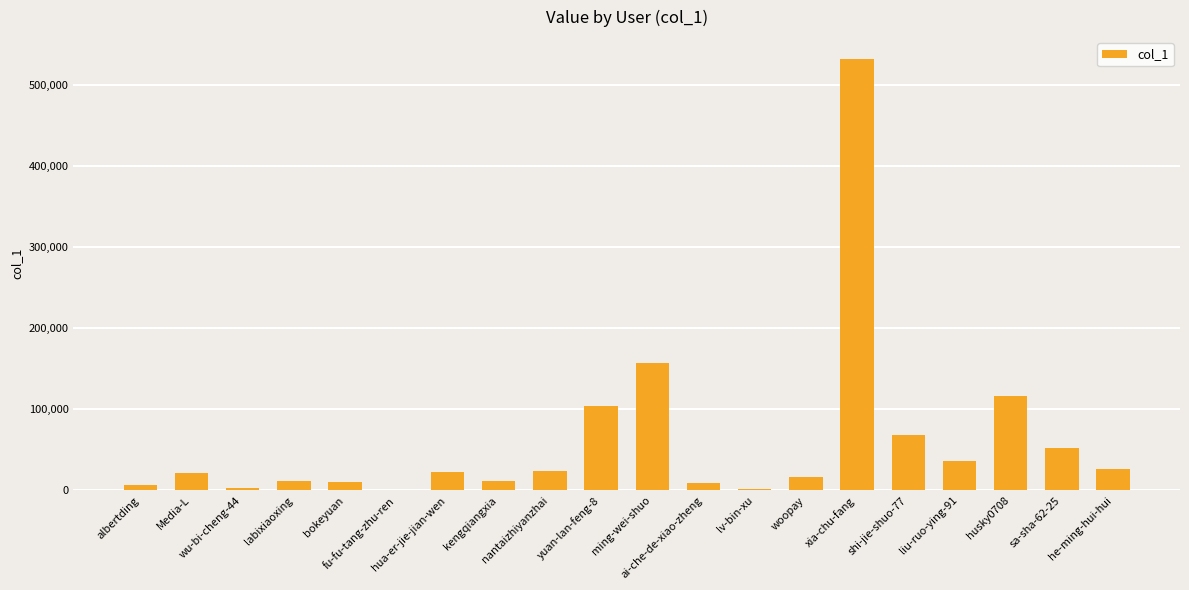

What is the sum of the values at yuan-lan-feng-8 and shi-jie-shuo-77?

171226